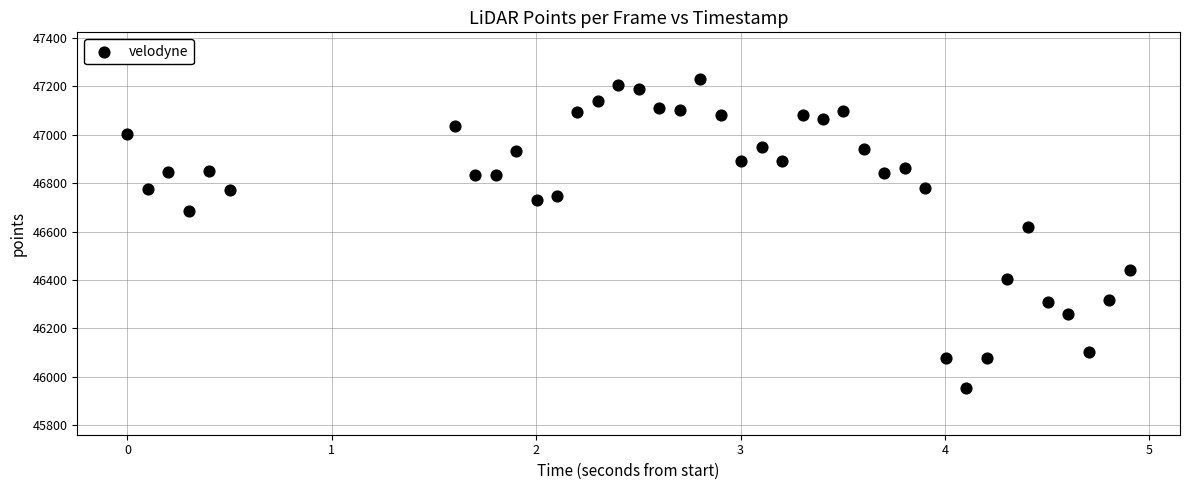

What is the range of Y values (max minus min)?

1278